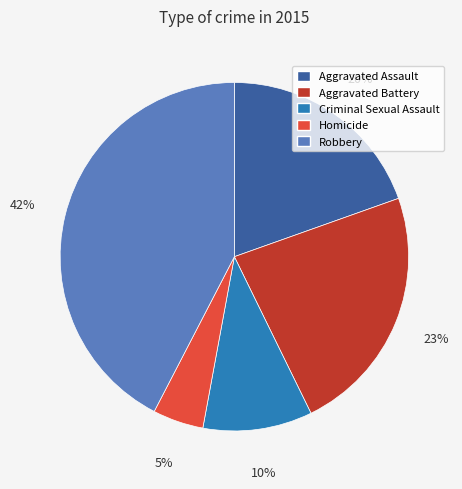

Does Criminal Sexual Assault account for over 50% of the chart?

No